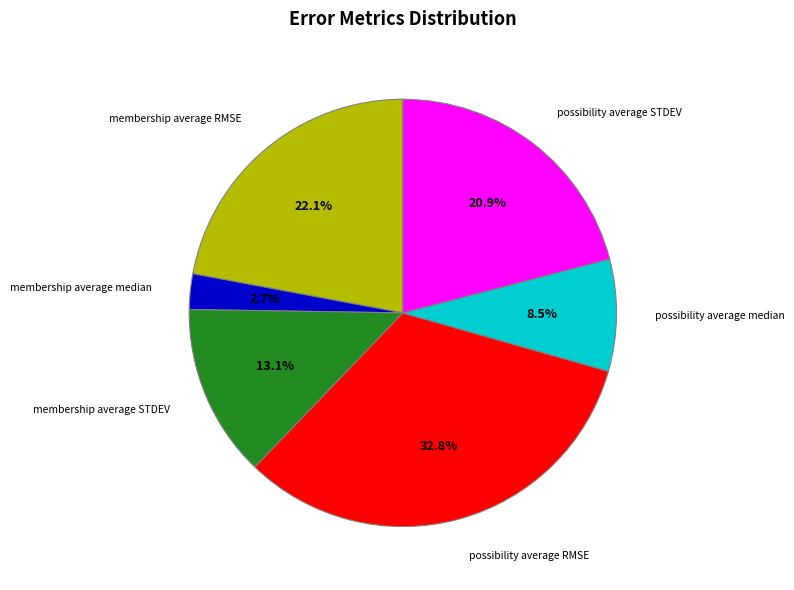

To the nearest percent, what is the difference between the largest and smallest slice percentages?

30%